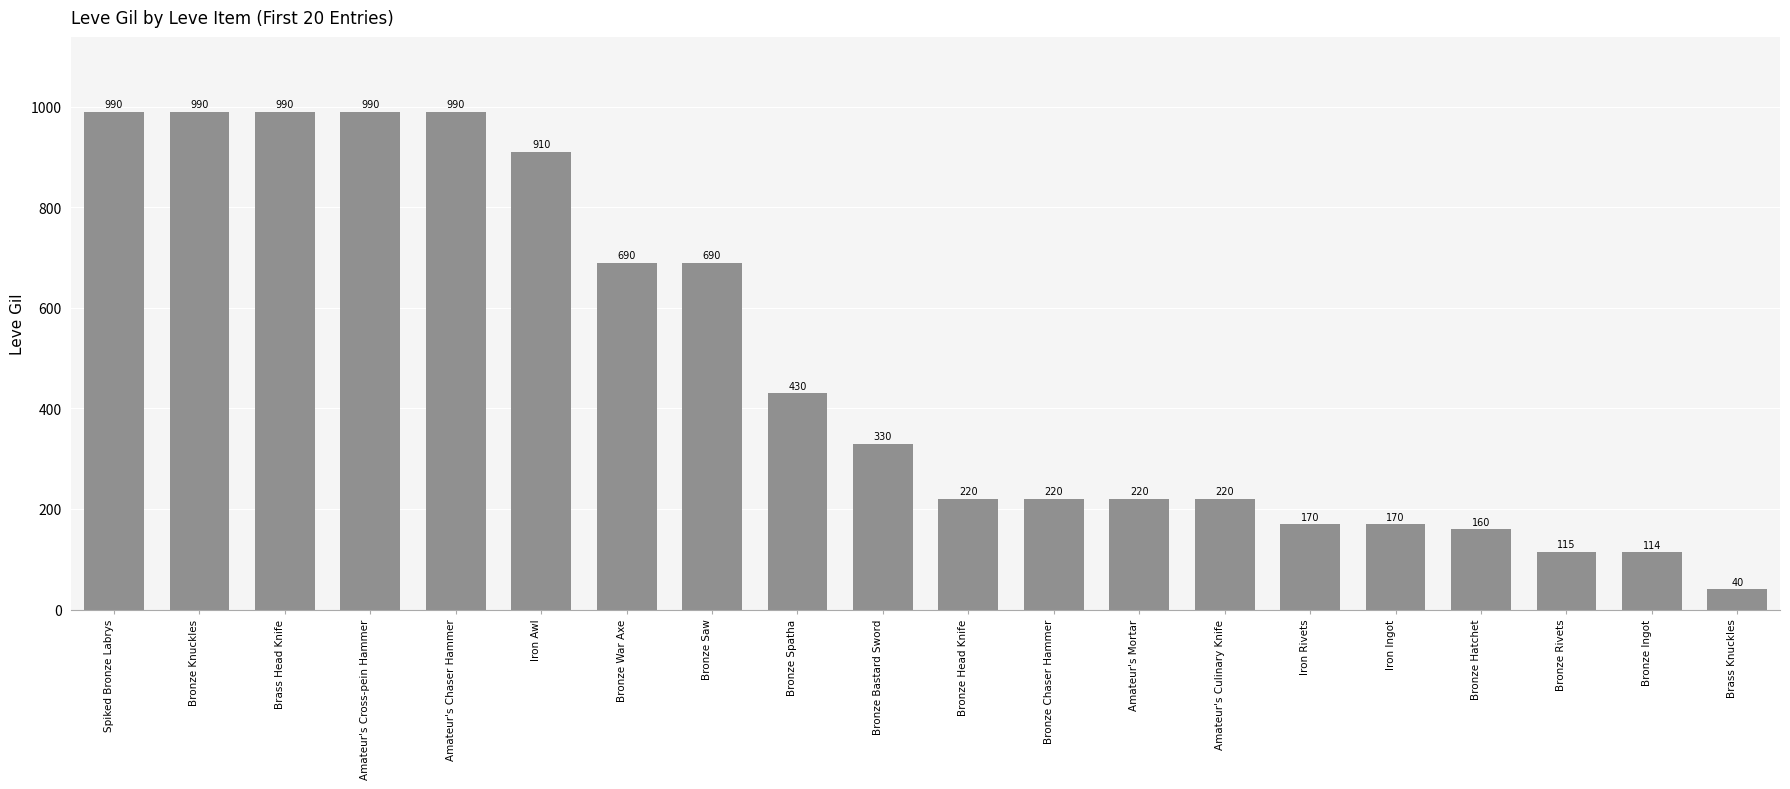

The chart shows a value of 220 at Bronze Head Knife. True or false?

True